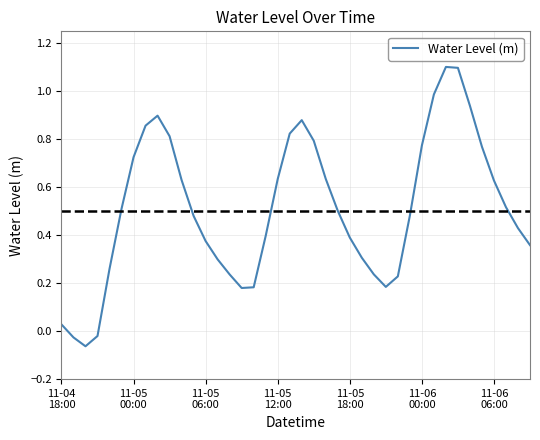

What is the maximum value shown in the chart?

1.1